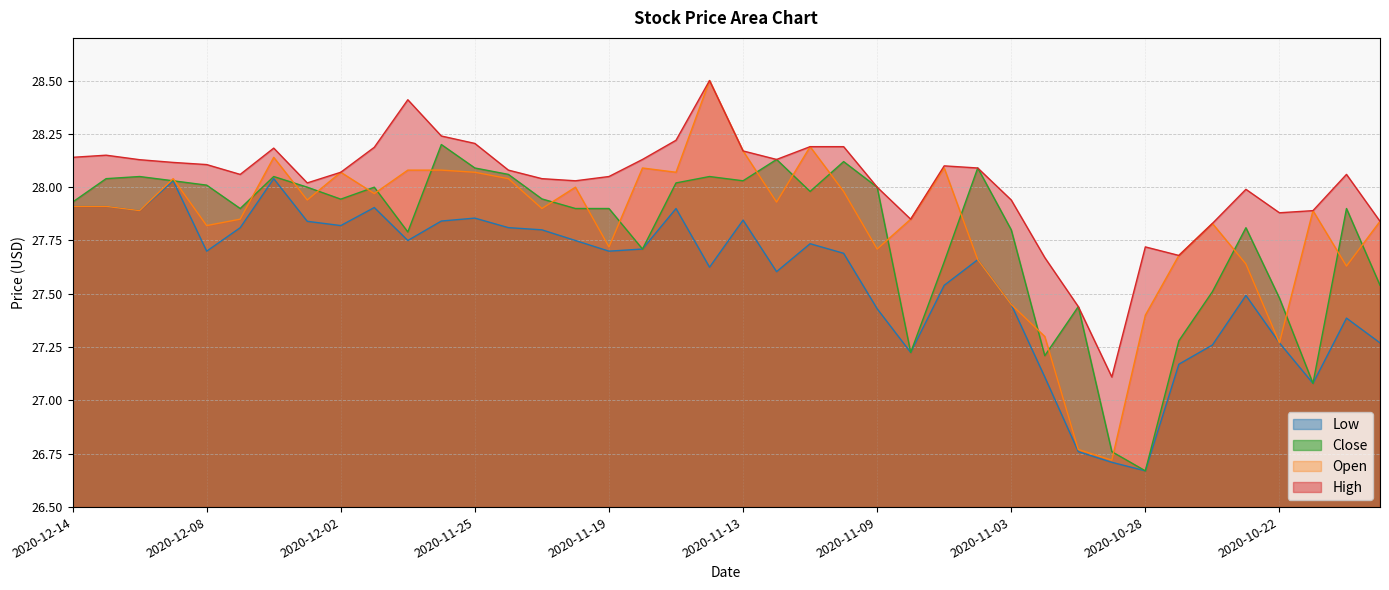

Which category has the highest value across all series?

2020-11-16